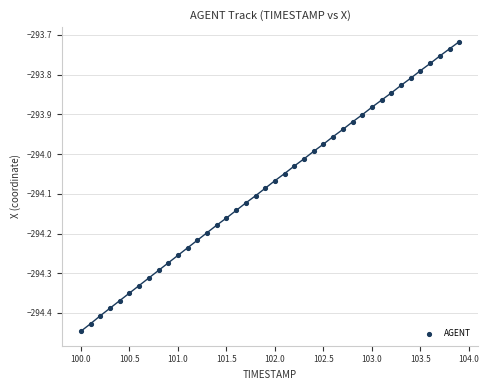

What is the range of Y values (max minus min)?

0.7